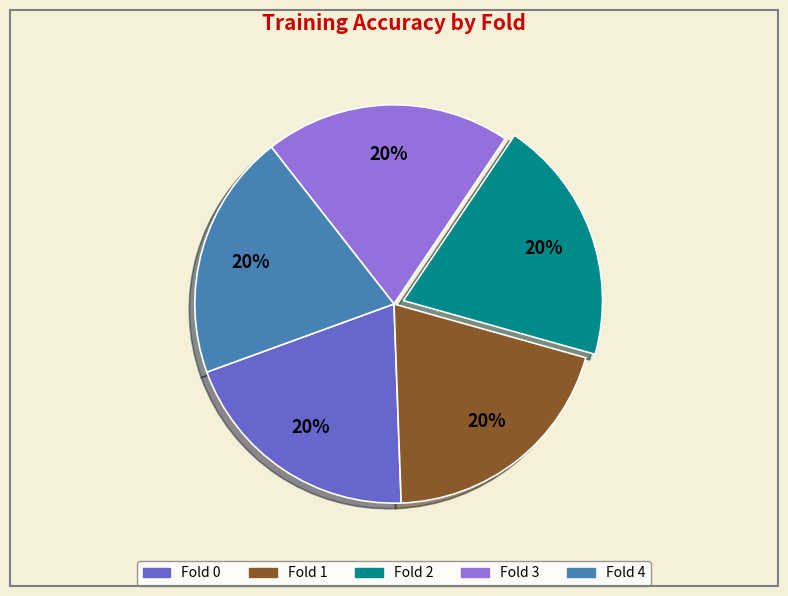

Combined, do Fold 1 and Fold 2 account for over 50%?

No